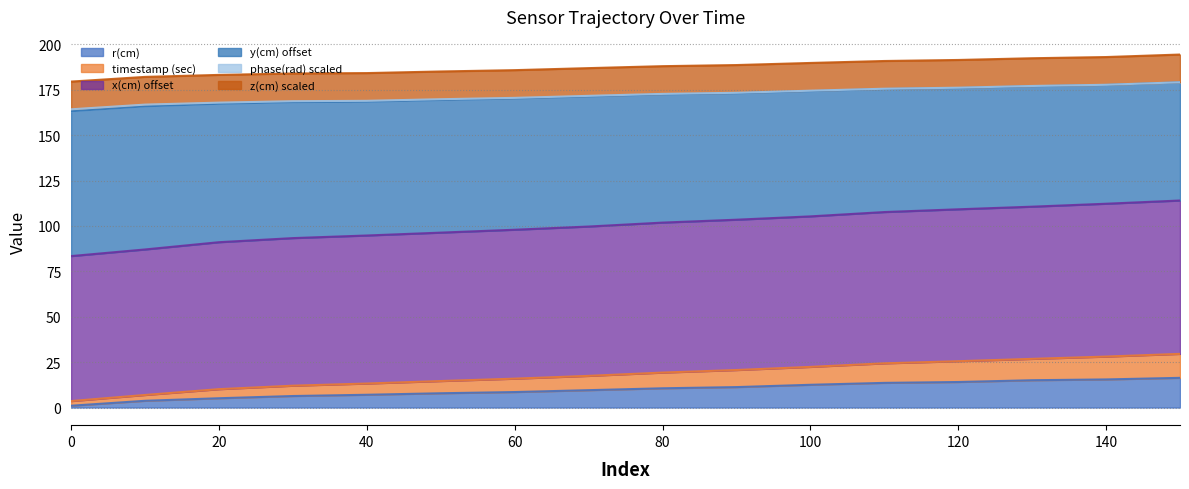

True or false: timestamp (sec) has more than 2 interior local peaks.

False